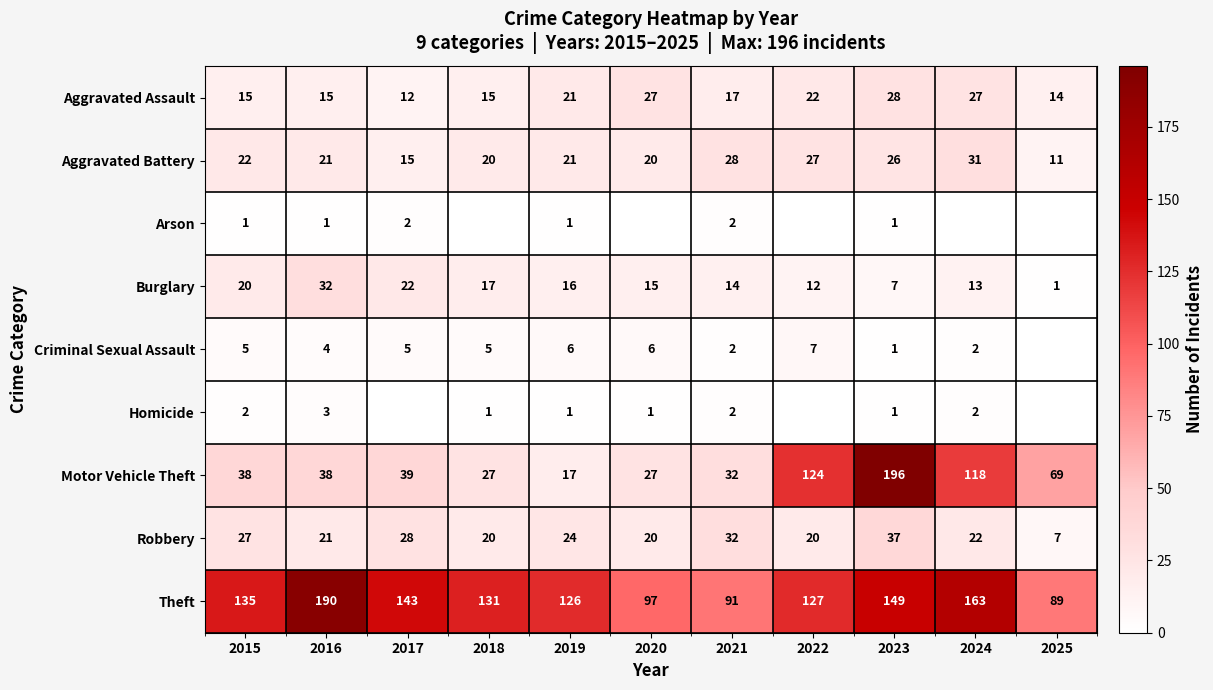

The Motor Vehicle Theft series shows 196 at 2023. True or false?

True